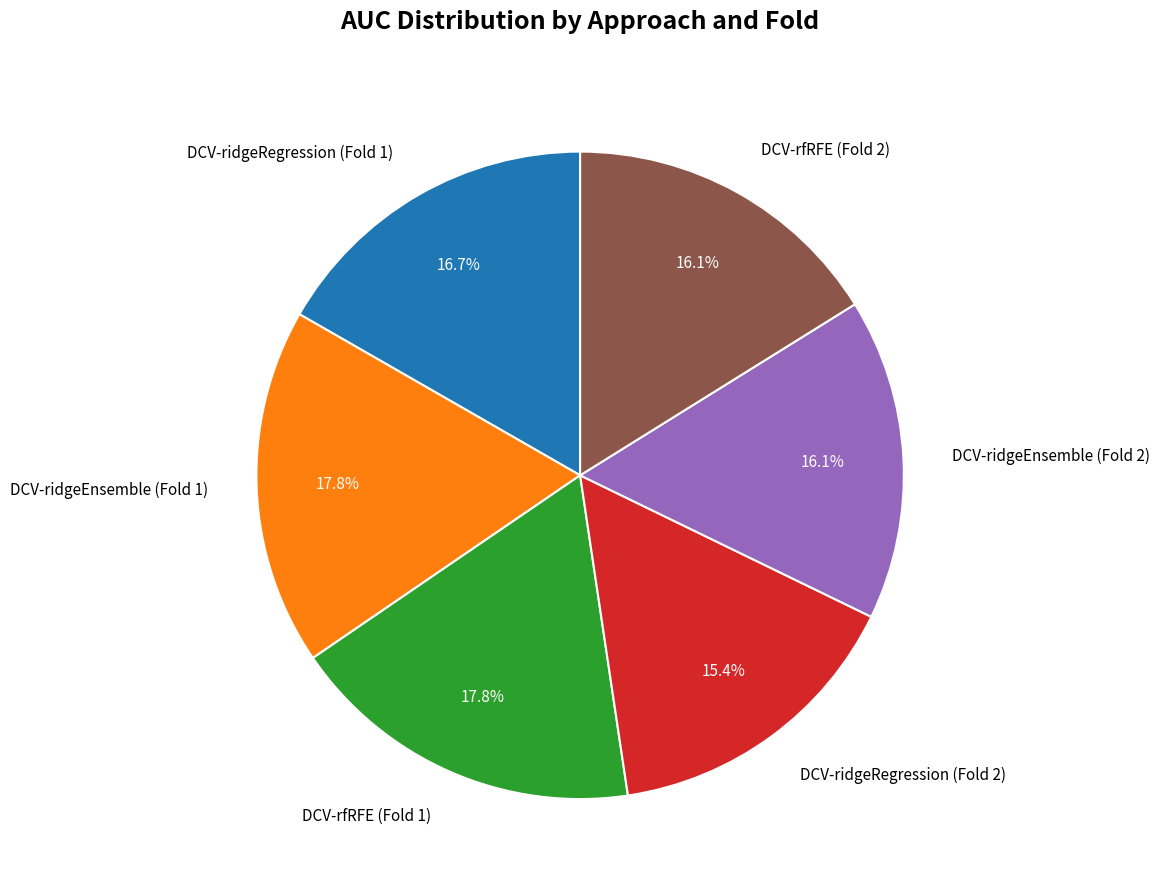

True or false: DCV-rfRFE (Fold 1) accounts for 18% of the total.

True